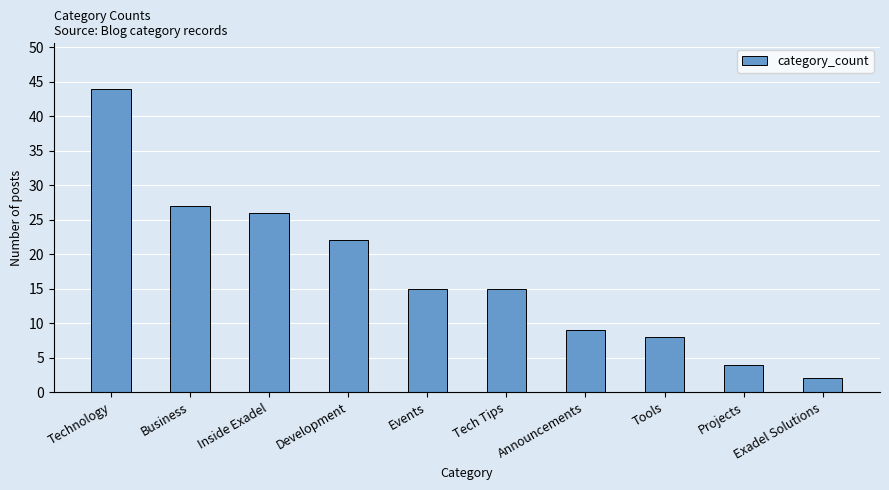

Reading left to right, transcribe all the data shown in this chart.

44	27	26	22	15	15	9	8	4	2